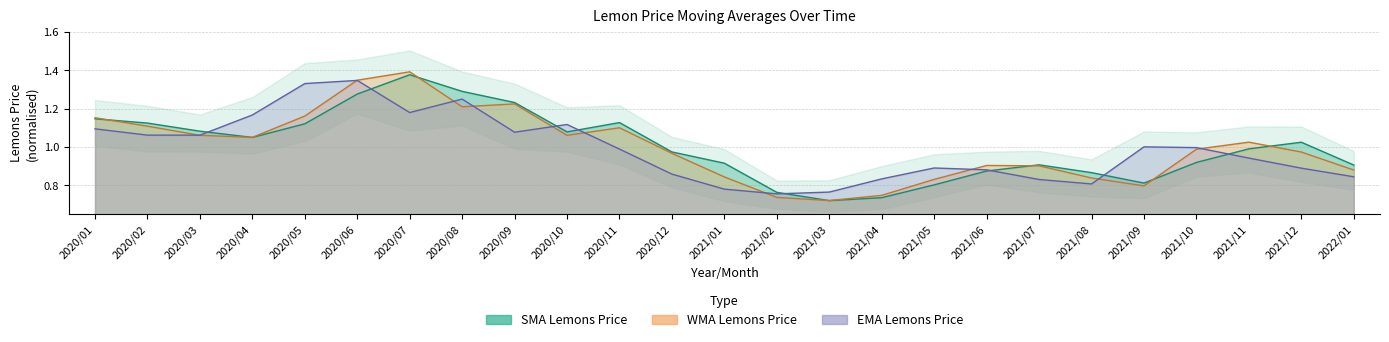

Is it true that SMA Lemons Price equals 1.1 at 2020/04?

True